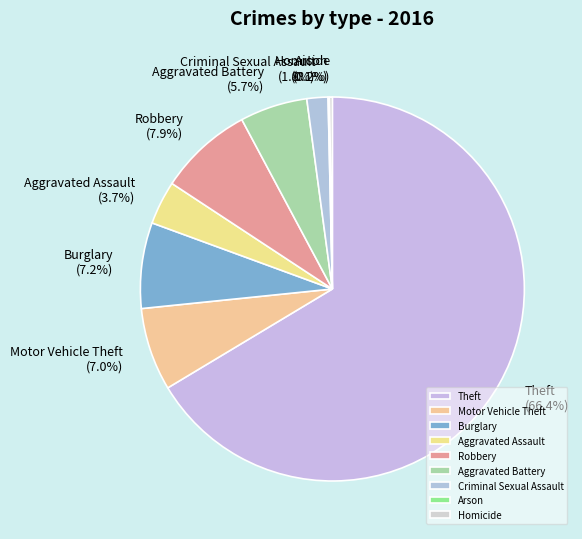

To the nearest percent, what is the average slice percentage?

11%